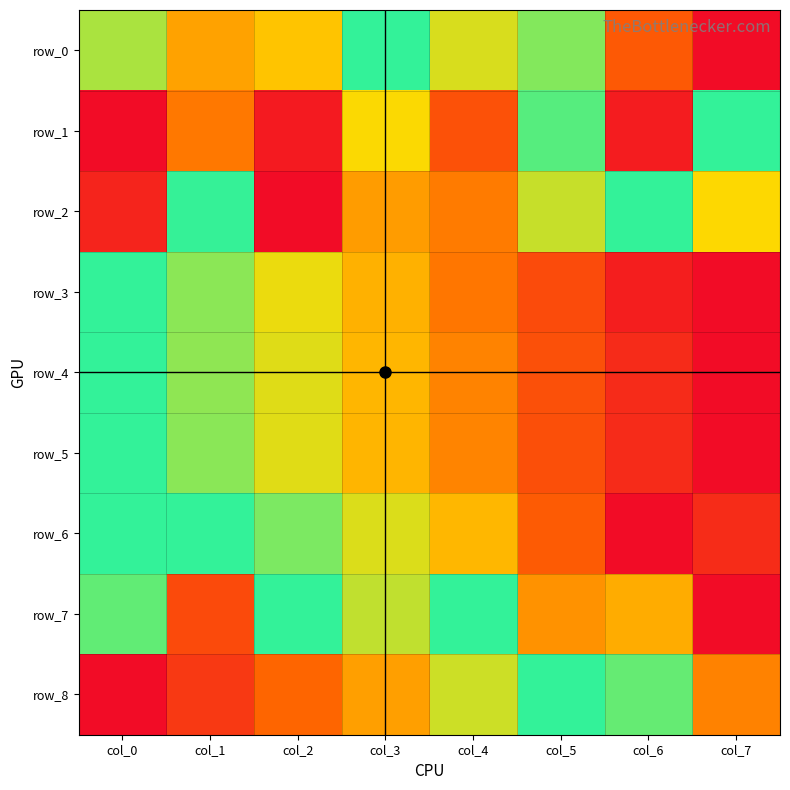

Is the value of row_0 at col_4 greater than the value of row_6 at col_5?

Yes